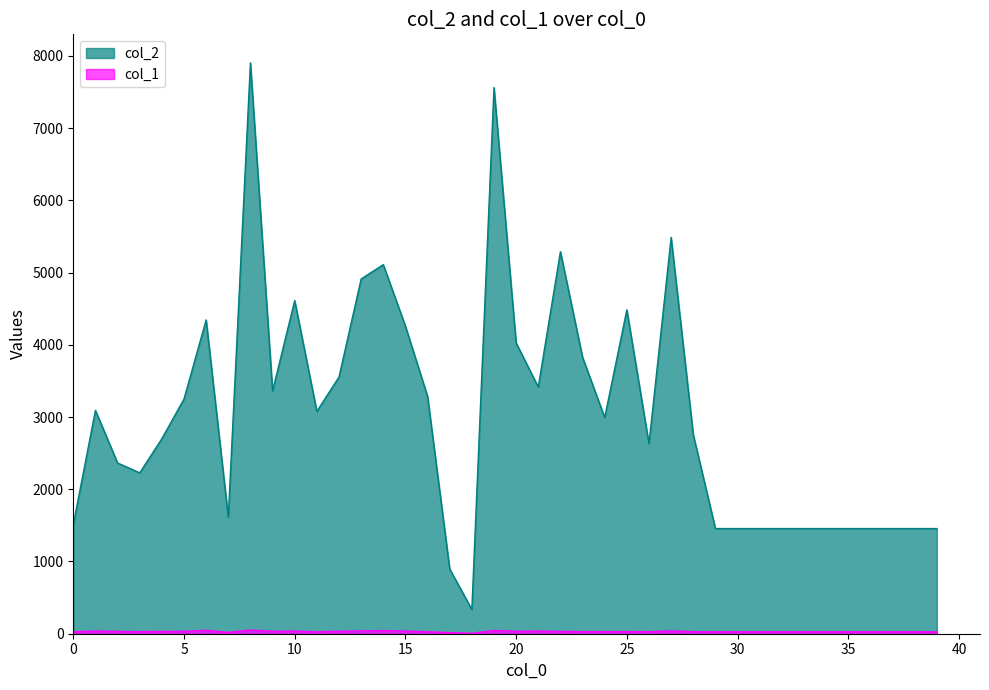

What is the value of the col_2 point at the 18th from the left?

896